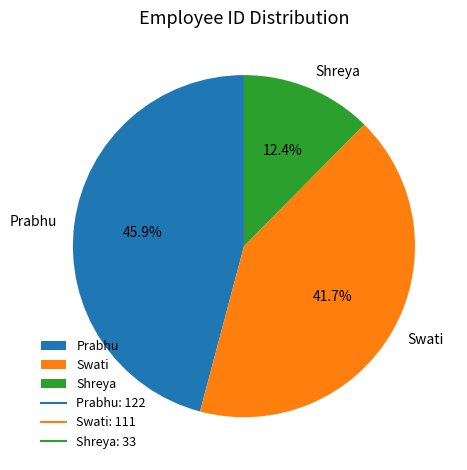

Which category has the smallest portion of the pie?

Shreya